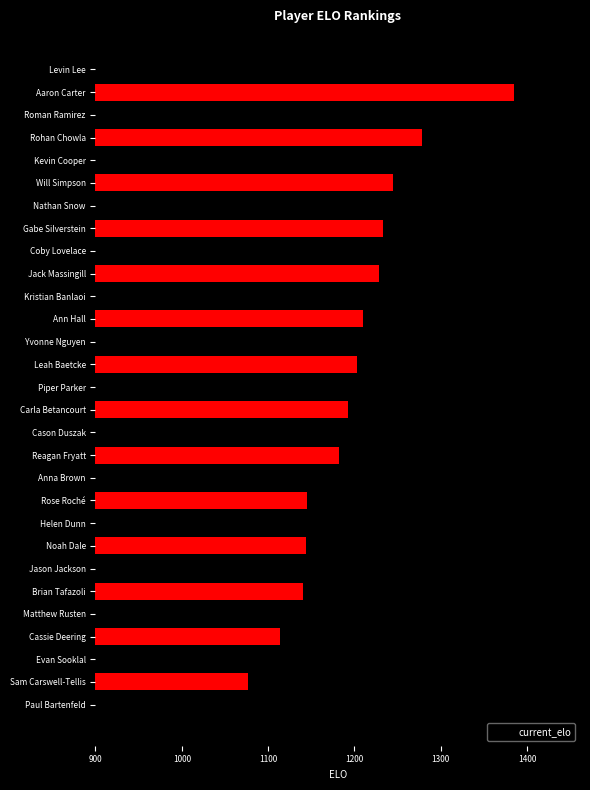

What is the greatest value displayed?

1391.6